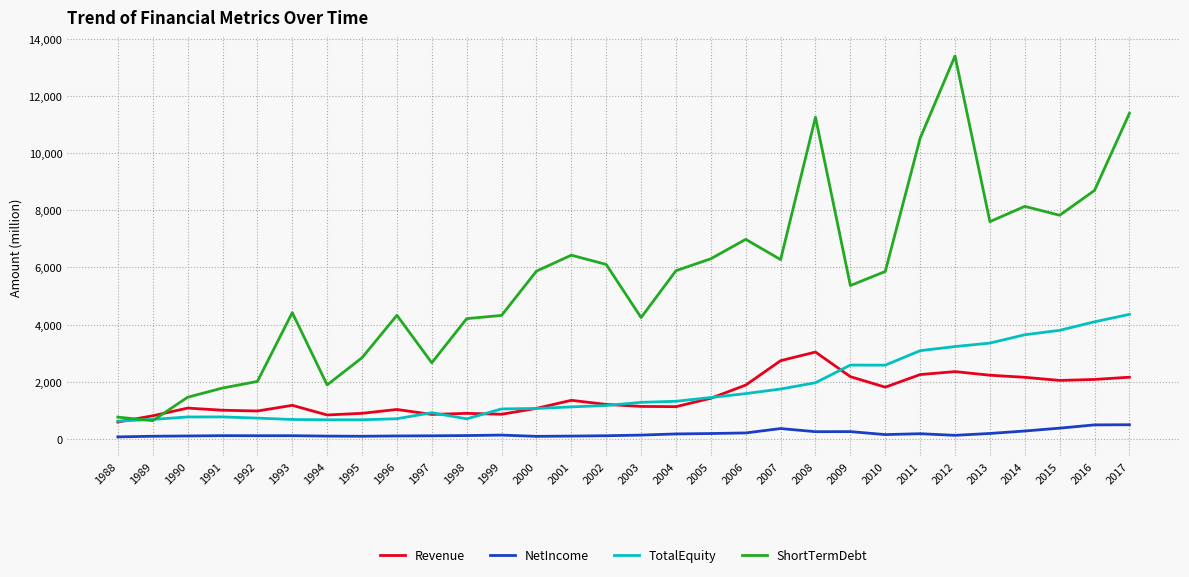

Which category has the lowest value in the ShortTermDebt series?

1989